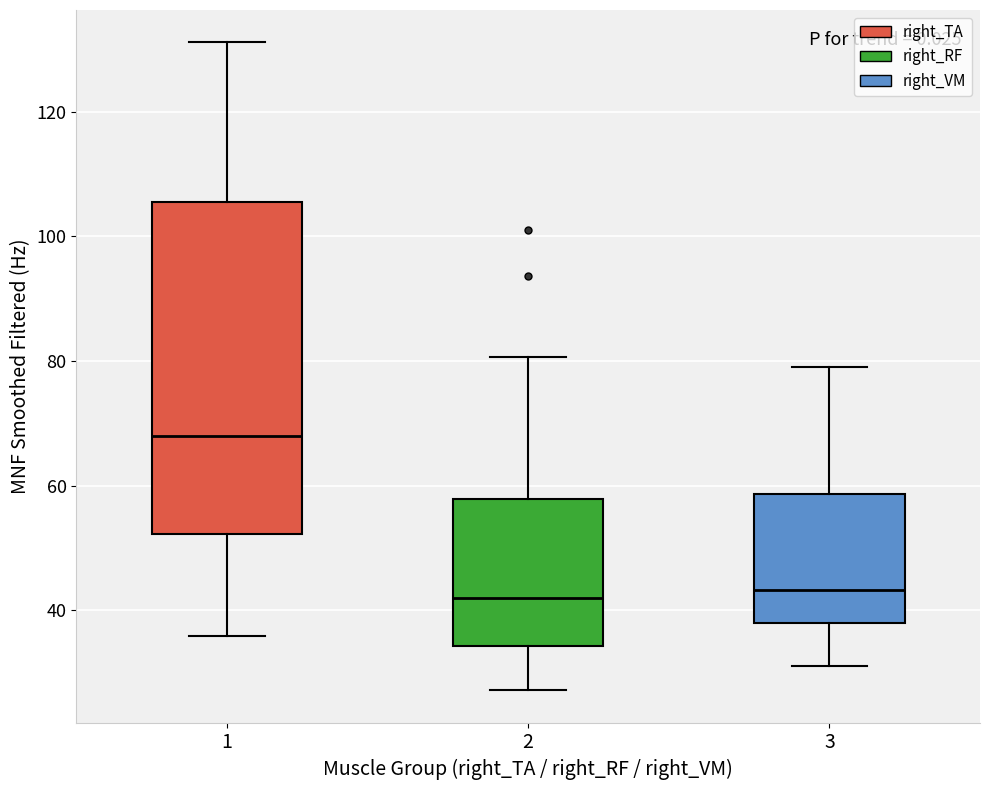

Which box is the tallest, from its lower edge to its upper edge?

1